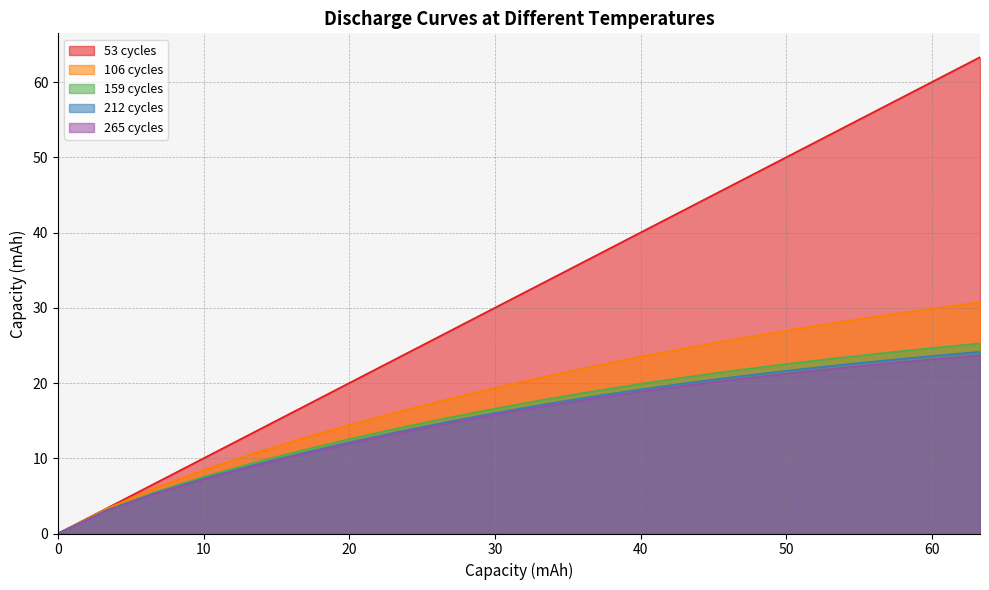

What is the maximum value shown in the chart?

63.3